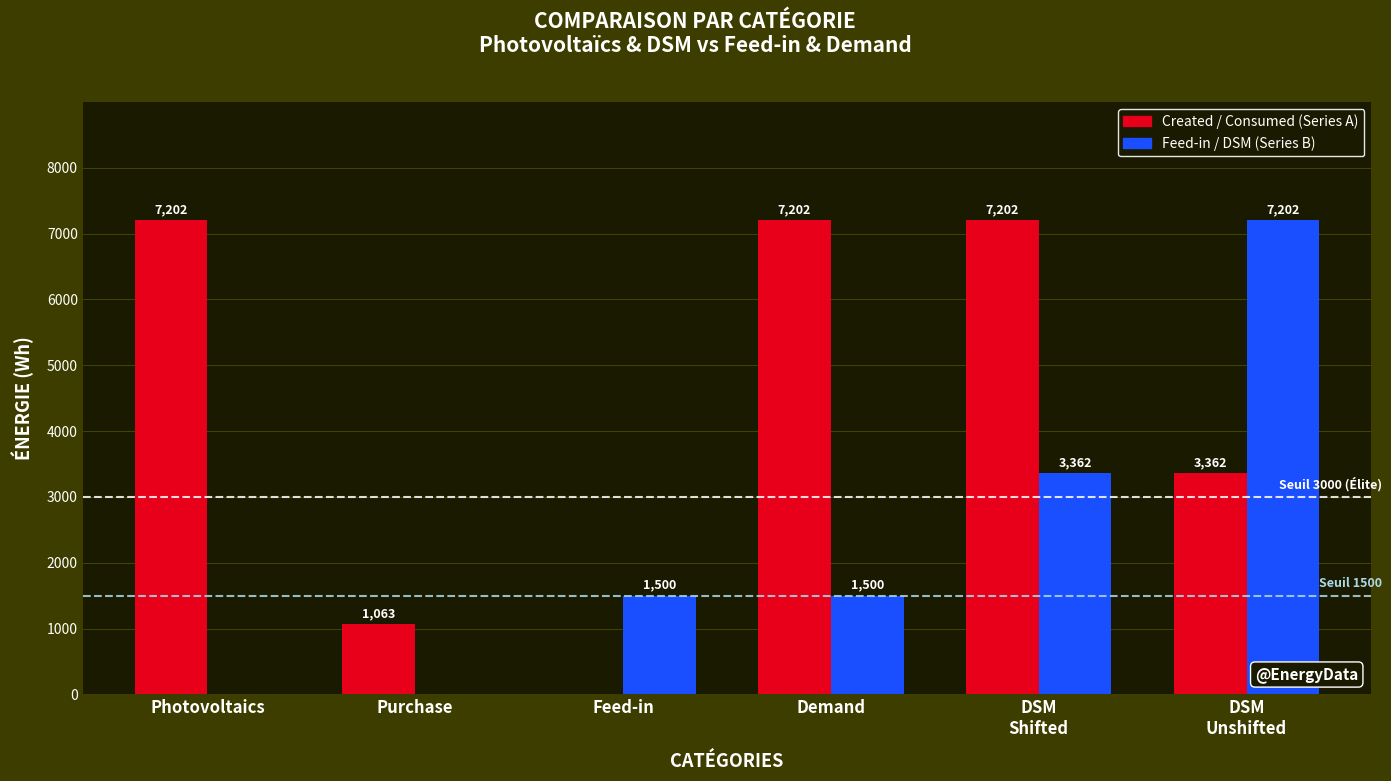

The Feed-in / DSM (Series B) series shows 1500.0 at Demand. True or false?

True